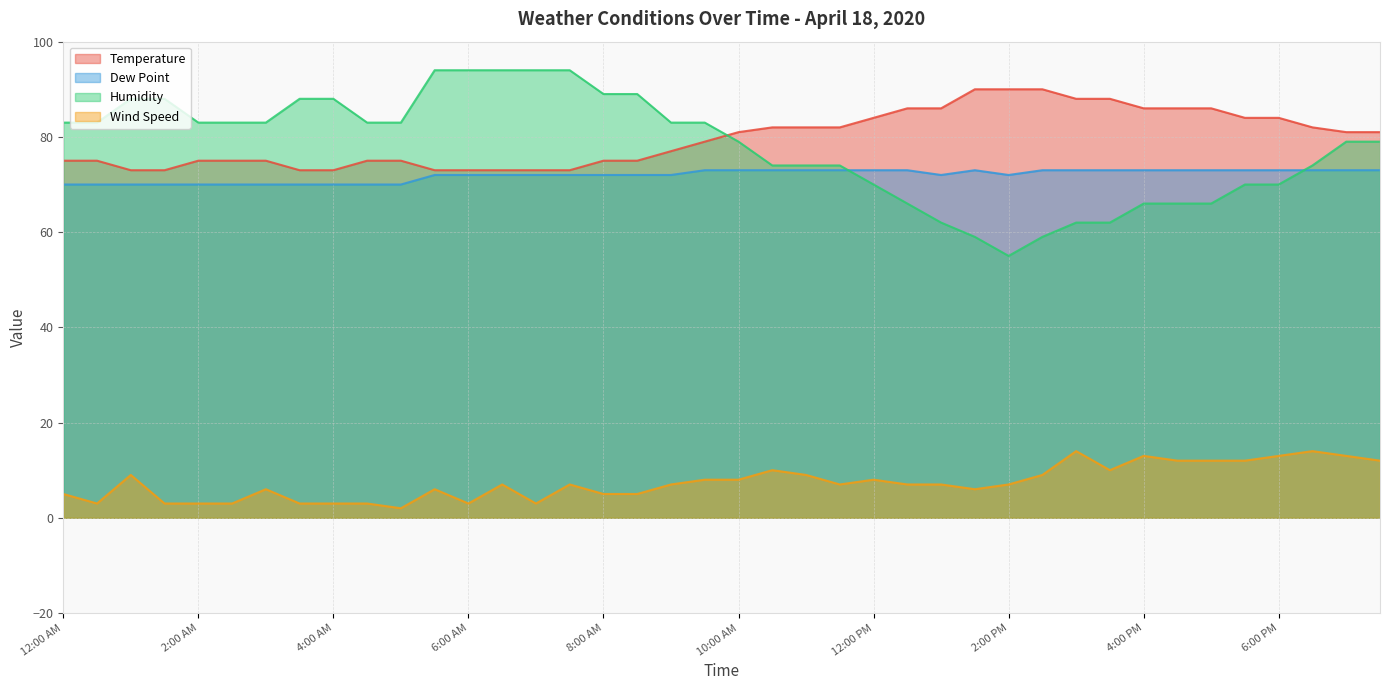

Which series has the largest total across all categories?

Temperature